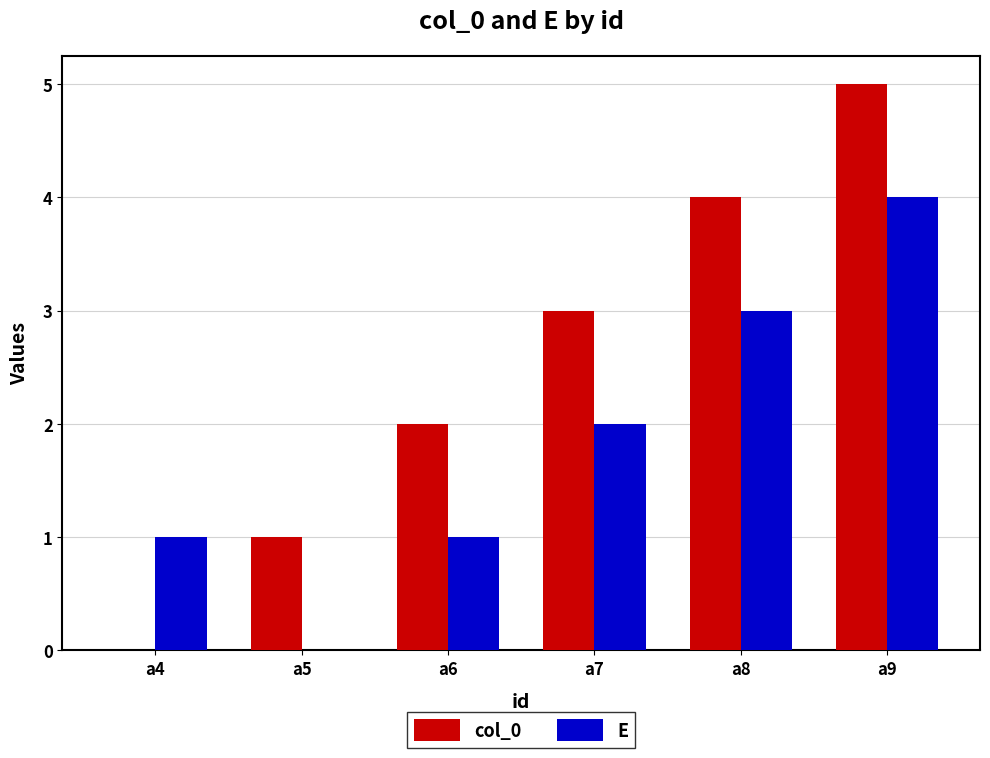

What is the greatest value displayed?

5